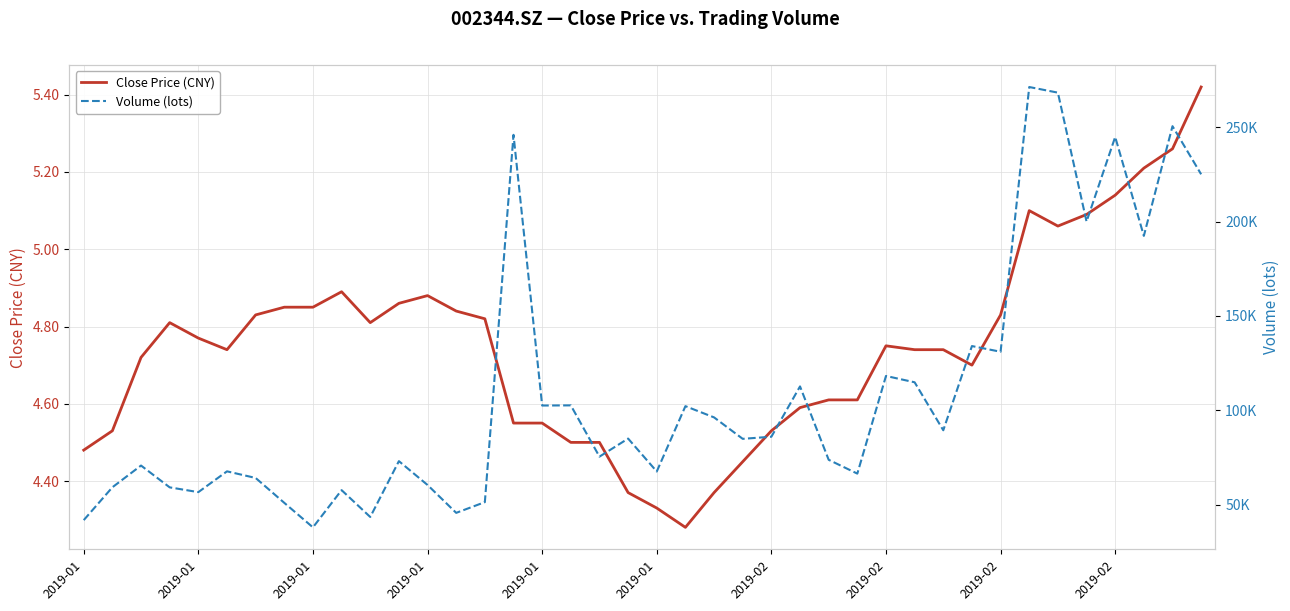

Which series has the largest range (max minus min)?

Volume (lots)